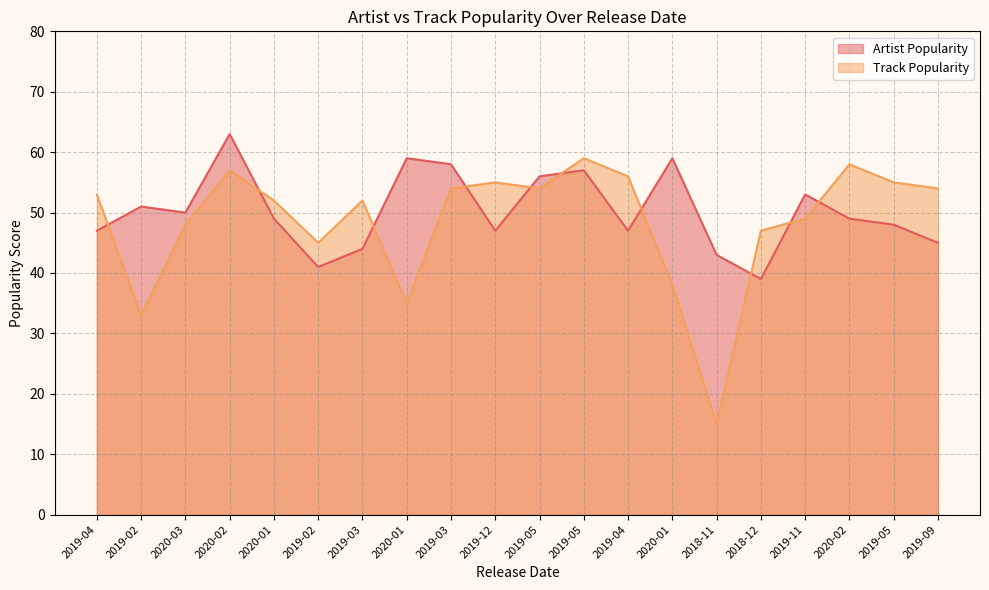

Which category has the lowest value across all series?

2018-11